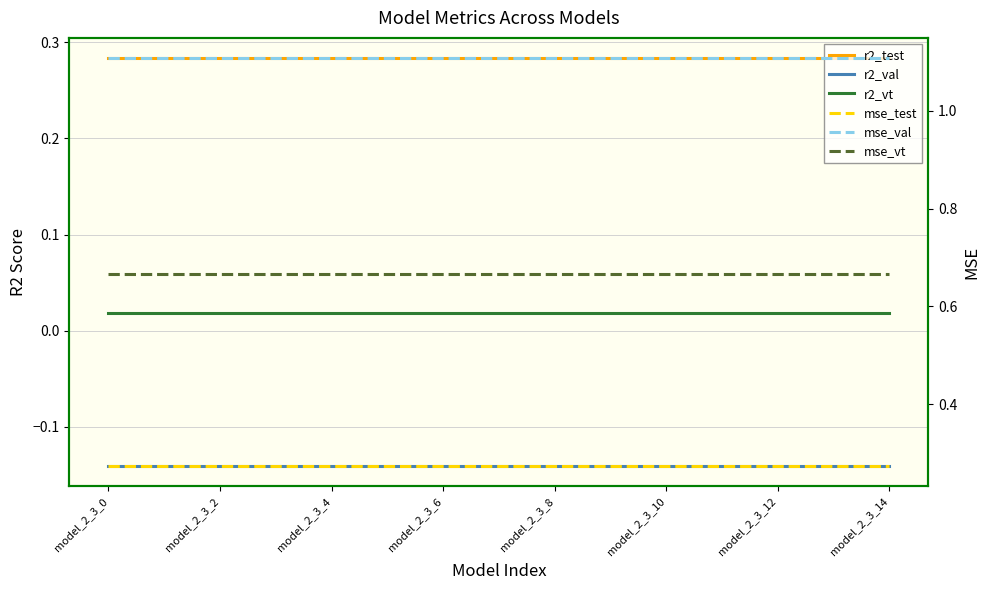

At which category is the sum across all series the highest?

model_2_3_0